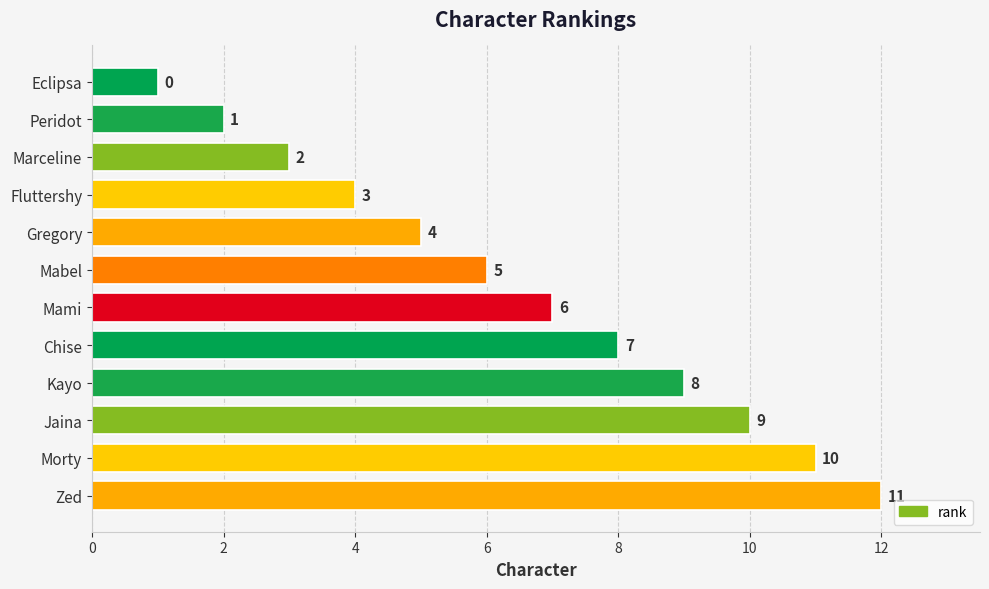

What is the difference between the maximum and second lowest values?

10